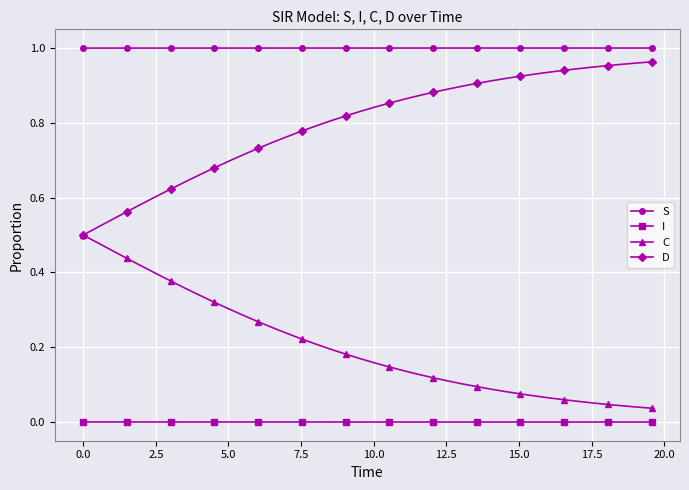

True or false: D and I cross at least once.

False